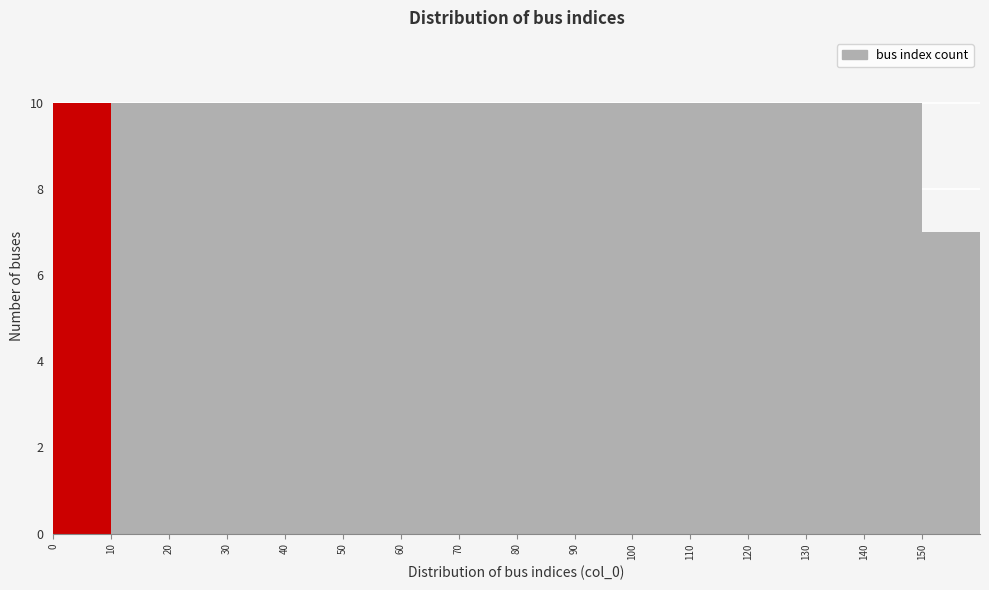

Reading left to right, transcribe this chart: for each bar, give the range it covers on the x-axis and its height. The values are not printed on the chart, so give them approximately, as read against the axis.

0 to 10: 10
10 to 20: 10
20 to 30: 10
30 to 40: 10
40 to 50: 10
50 to 60: 10
60 to 70: 10
70 to 80: 10
80 to 90: 10
90 to 100: 10
100 to 110: 10
110 to 120: 10
120 to 130: 10
130 to 140: 10
140 to 150: 10
150 to 160: 7